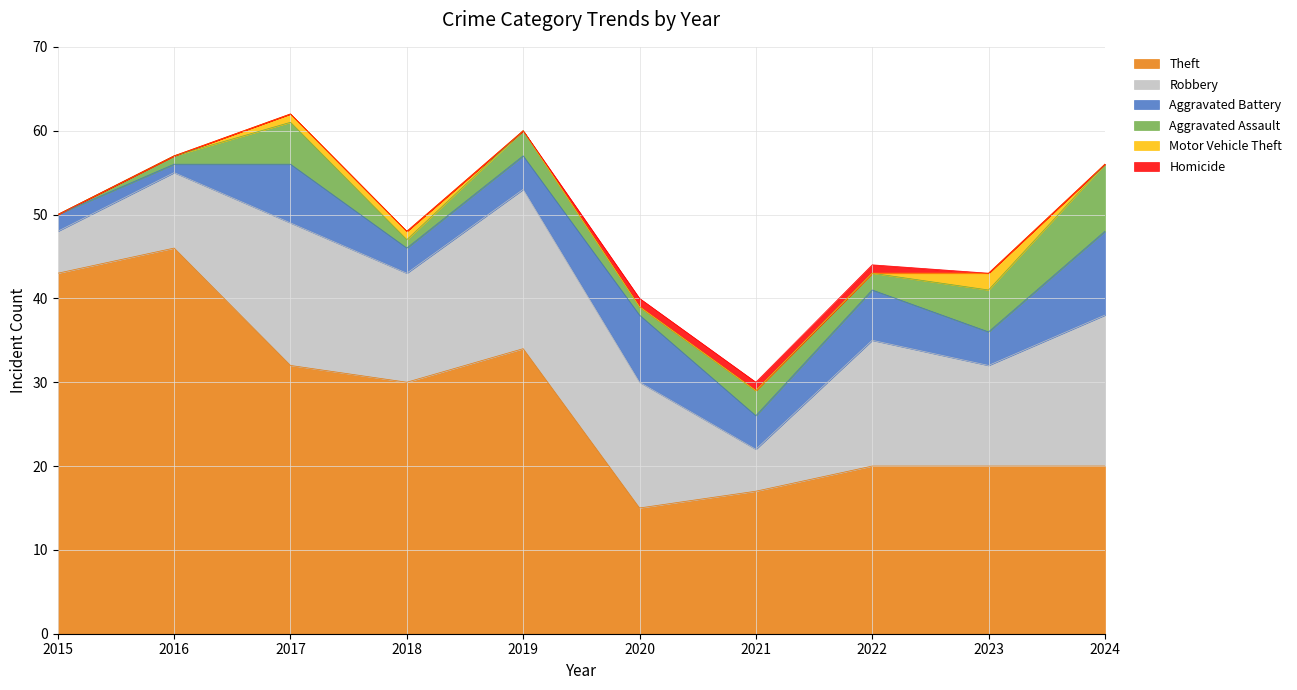

At which category is the sum across all series the highest?

2017